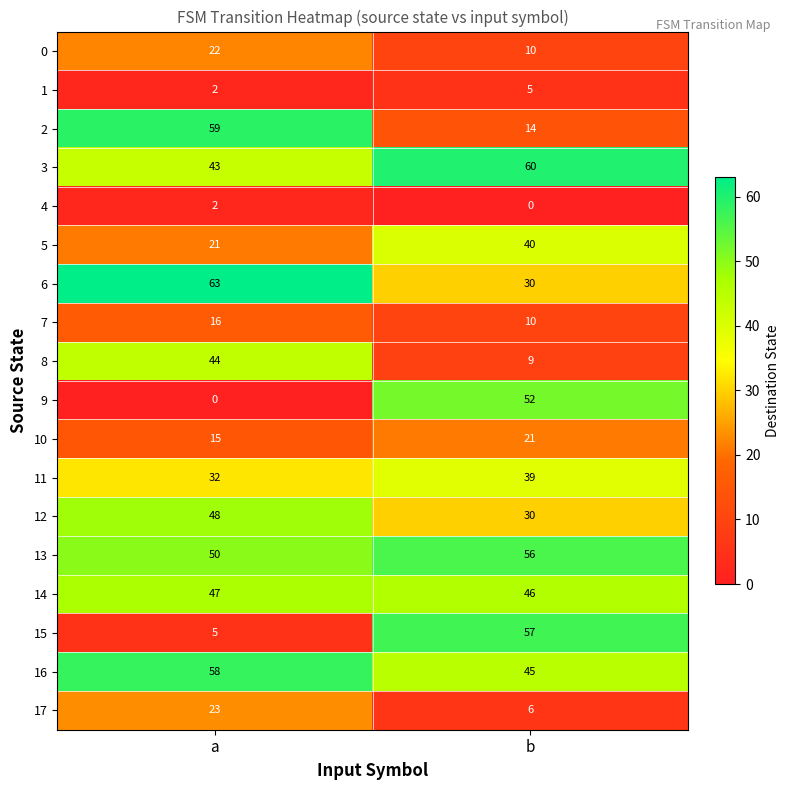

What is the greatest value displayed?

63